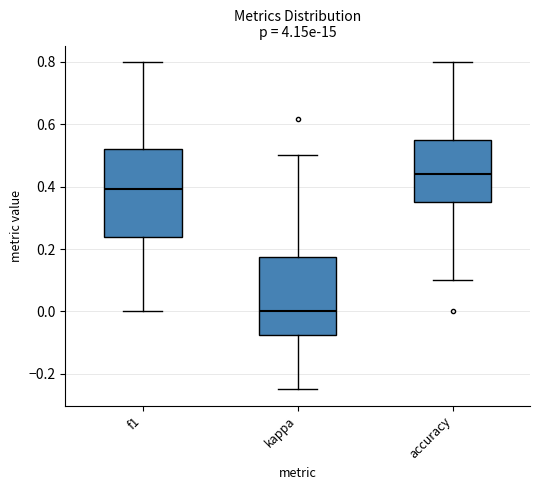

Comparing the boxes themselves (not the whiskers), which one is the tallest?

f1